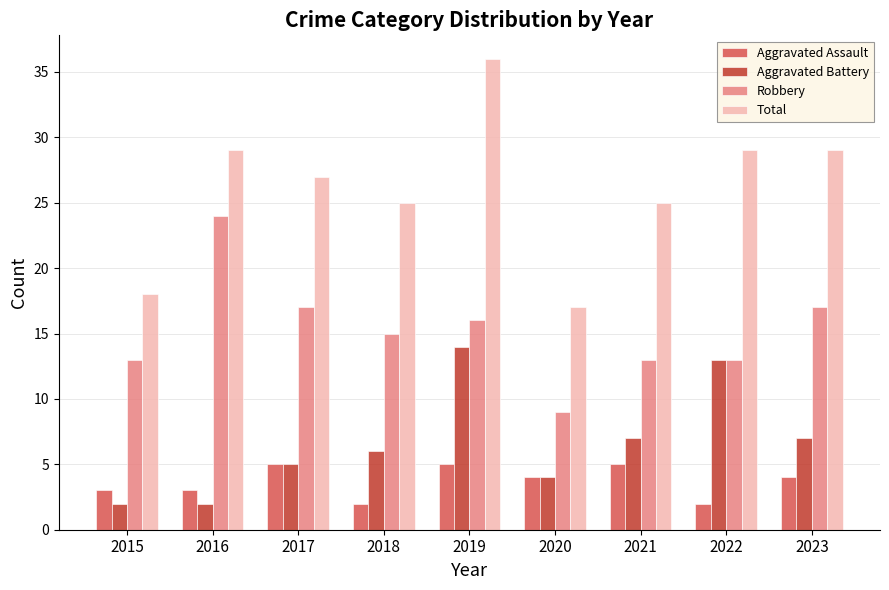

What value does the Aggravated Battery series have at 2023, to the nearest 10?

10